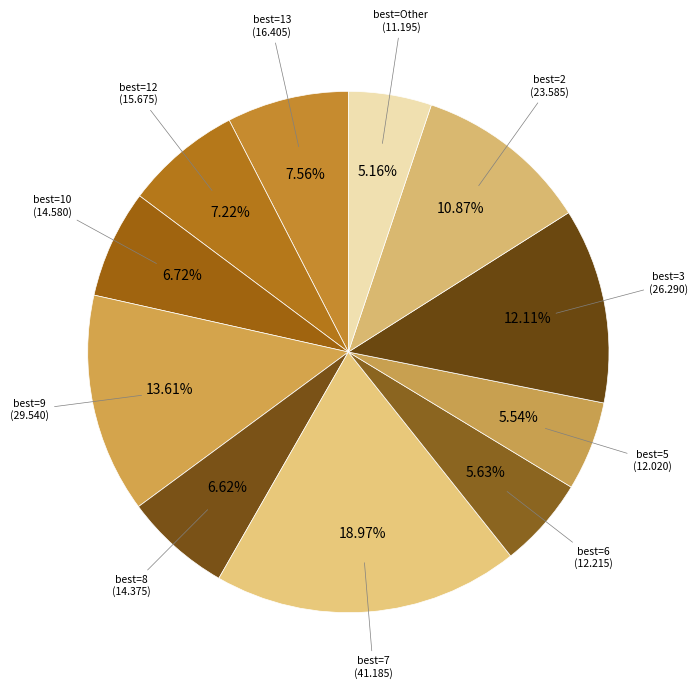

Count the number of slices in the pie.

11